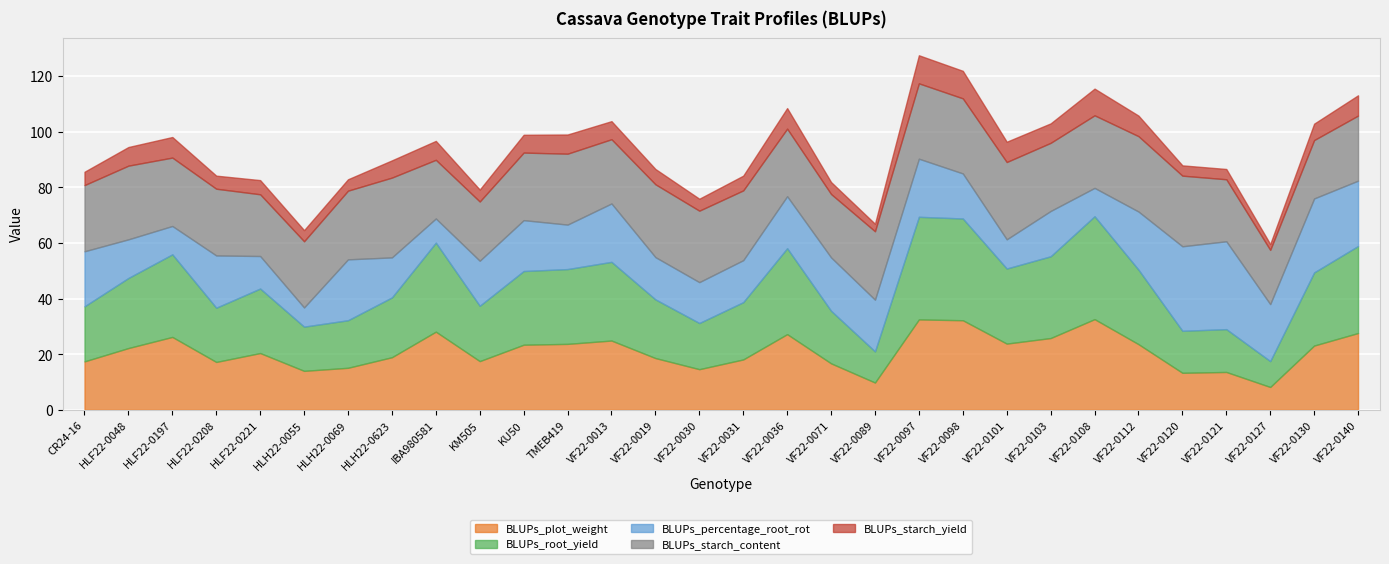

The value of BLUPs_starch_yield at HLF22-0048 is 10.6. True or false?

False